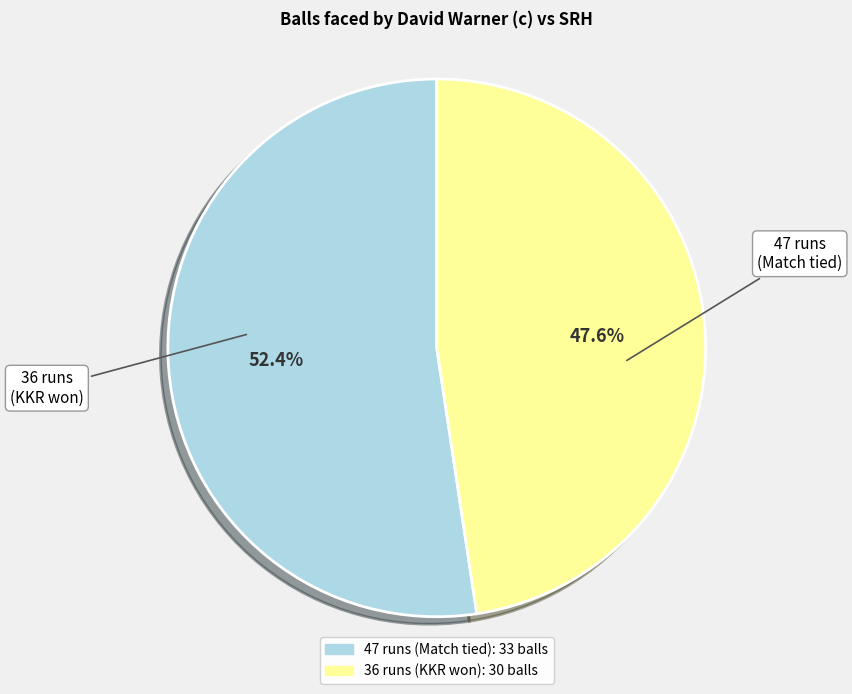

Which slice is the largest?

47 runs (Match tied)